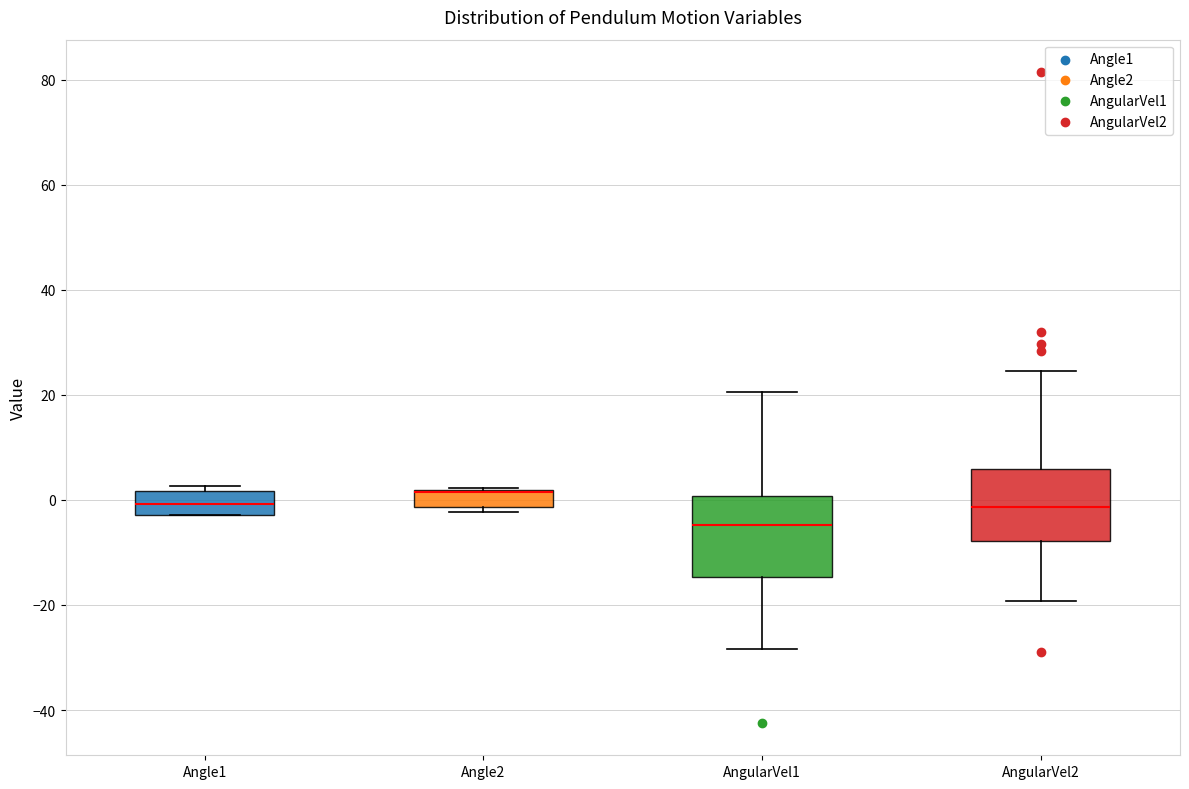

Reading left to right, transcribe this box plot: for each box, give where its median line is, the range the box spans, and where its two whiskers end, as read against the y-axis. The values are not printed on the chart, so give them approximately, as read against the axis.

Angle1: median 0, box -2 to 2, whiskers -2 to 2 (just above the box's upper edge)
Angle2: median 2 (drawn on the box's upper edge), box -2 to 2, whiskers -2 (just below the box's lower edge) to 2
AngularVel1: median -4, box -14 to 0, whiskers -28 to 20
AngularVel2: median -2, box -8 to 6, whiskers -20 to 24